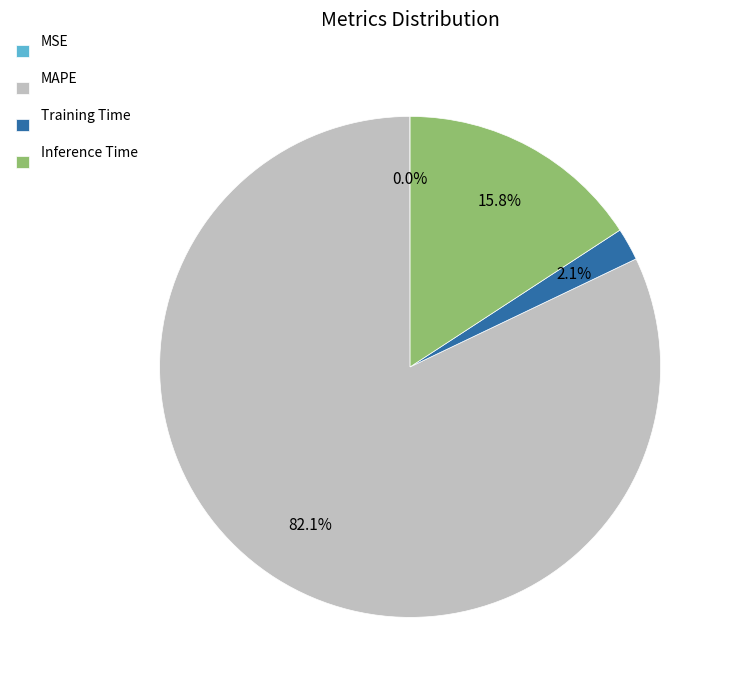

Between MAPE and Inference Time, which is larger?

MAPE